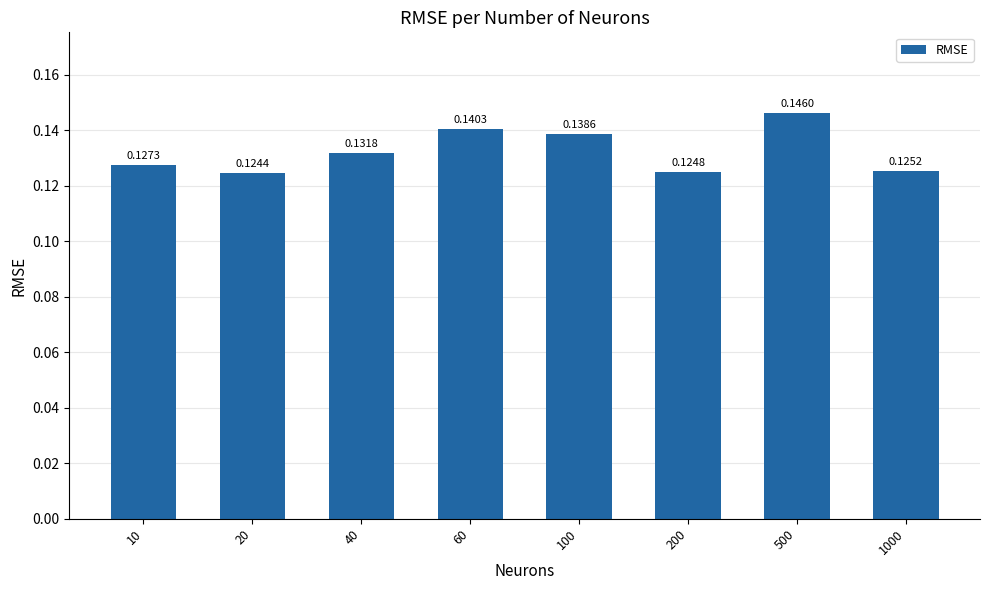

Rank the categories by value from lowest to highest.

20, 200, 1000, 10, 40, 100, 60, 500